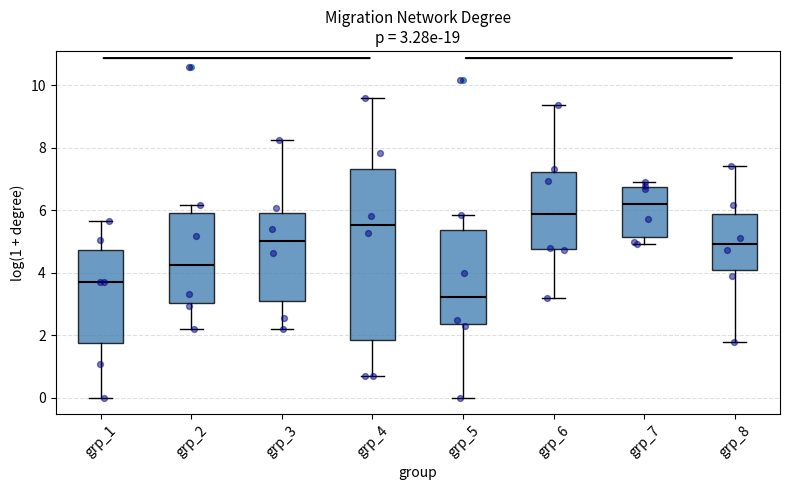

Which box has the lowest median line?

grp_5